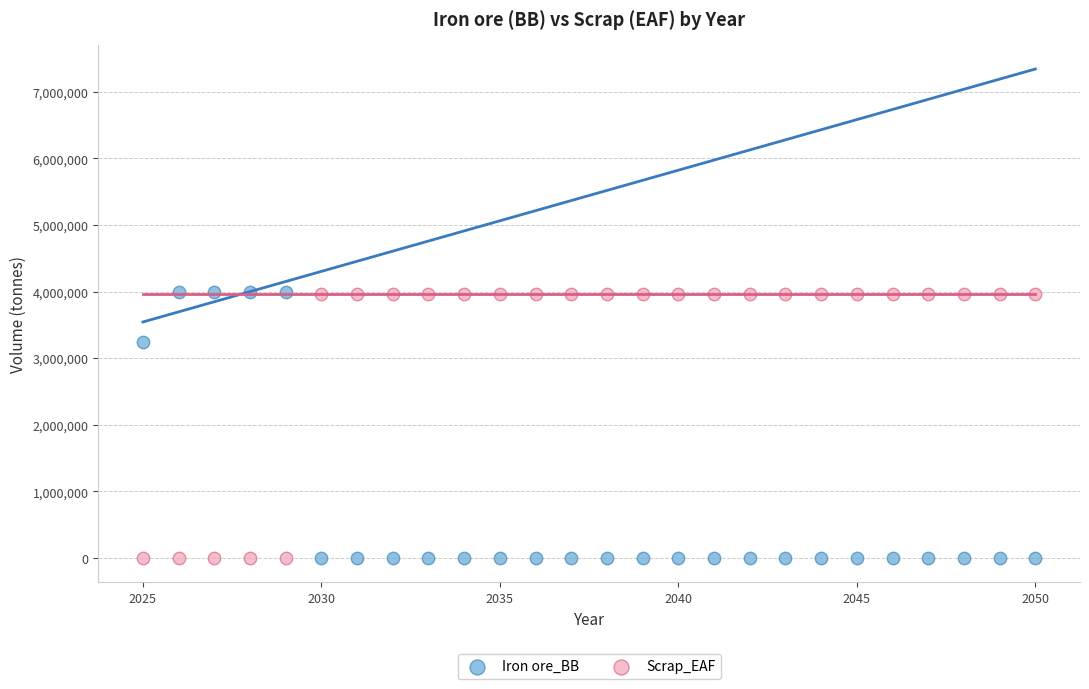

Across all series, what Y value is closest to 2000000?

3240000